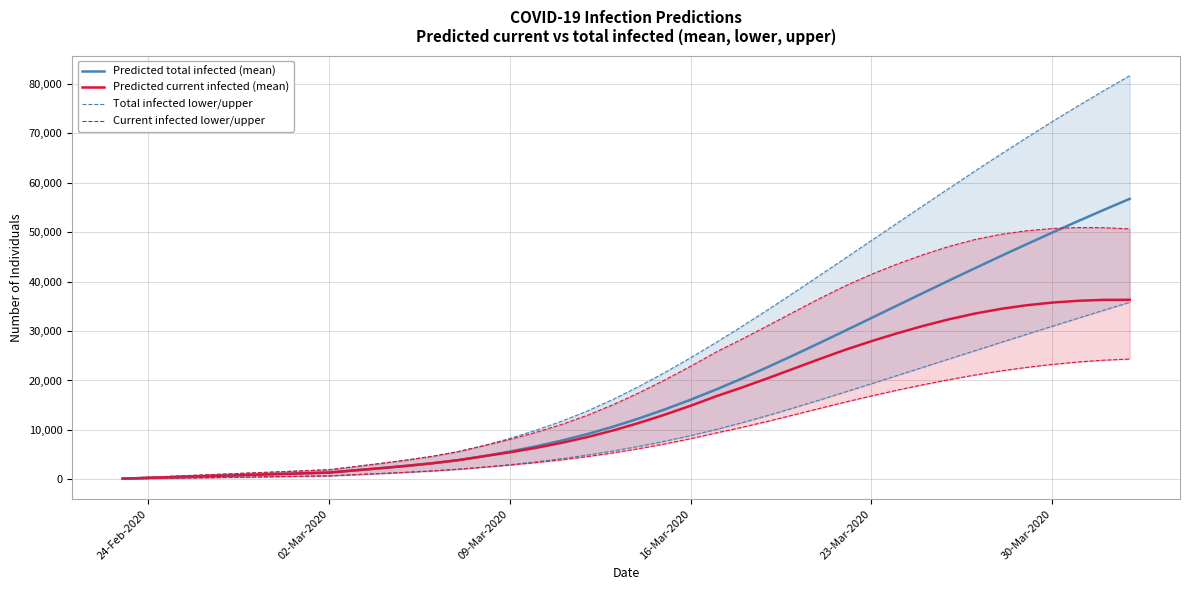

True or false: Predicted total infected (mean) has a value of 85355 at 30-Mar-2020.

False